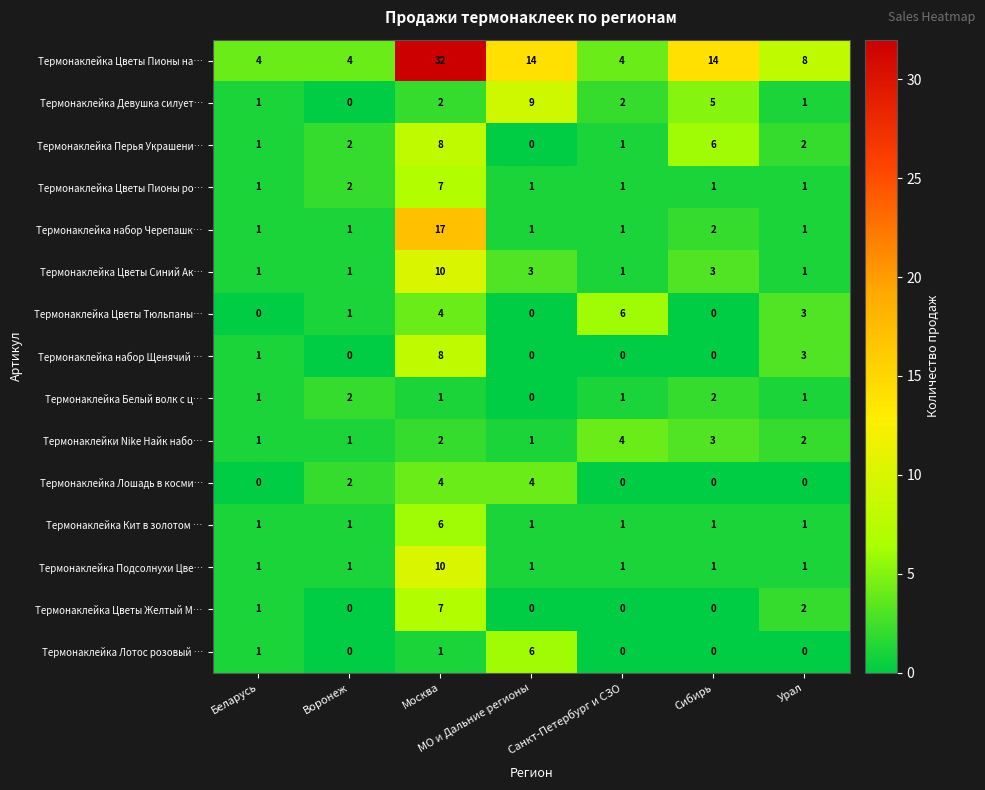

What is the total value across all series at МО и Дальние регионы?

41